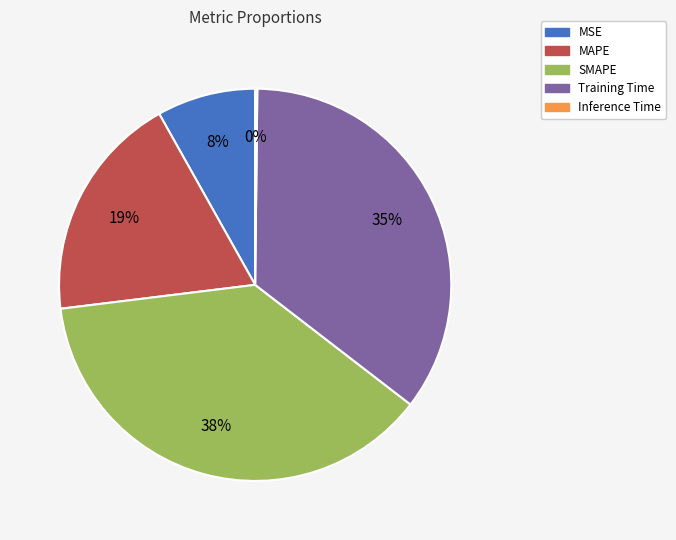

Which category has the biggest portion of the pie?

SMAPE